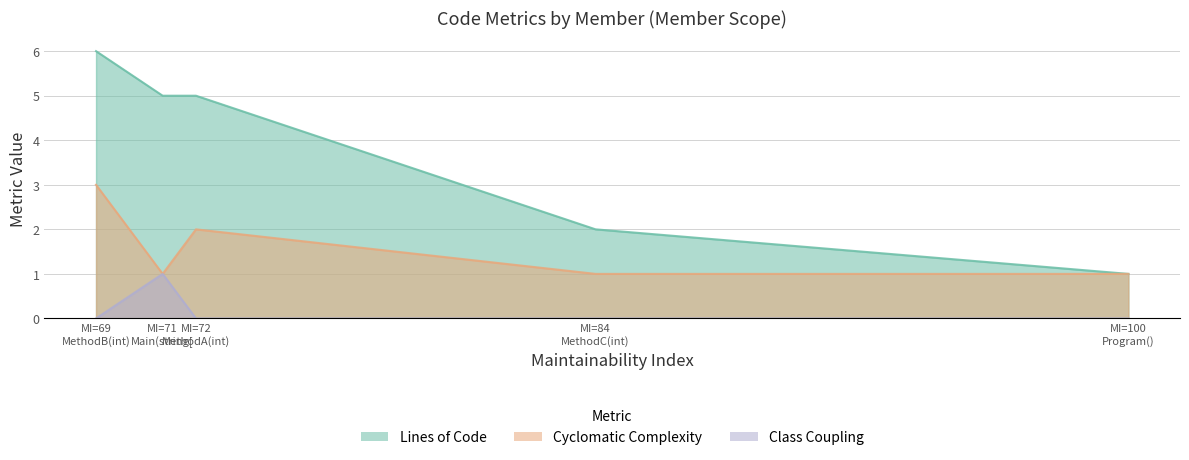

Is it true that Cyclomatic Complexity equals 0 at Main(string[]) : void?

False